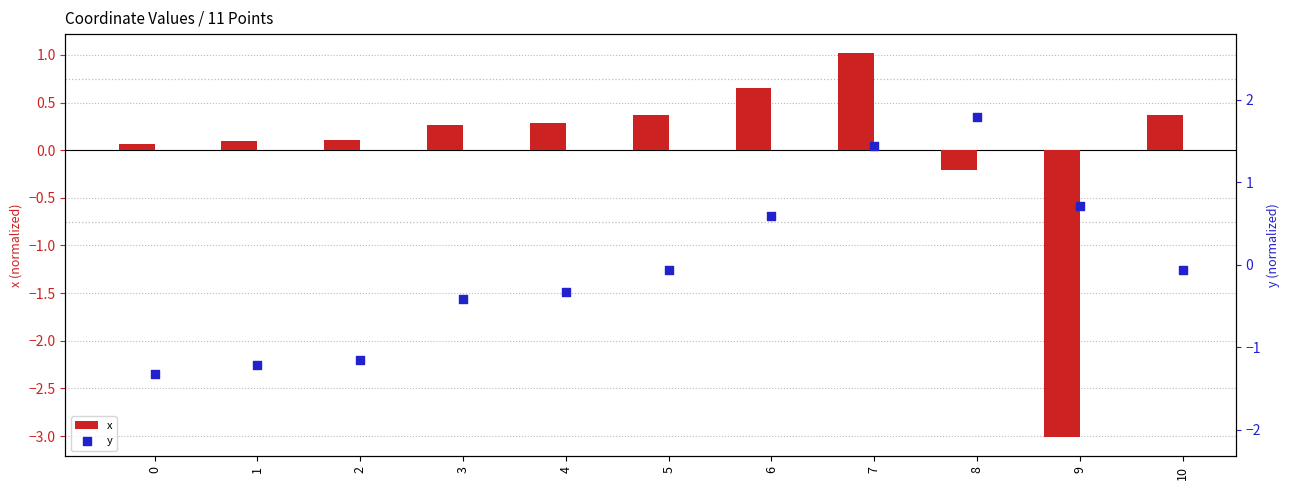

At how many categories does at least one series exceed 0?

11